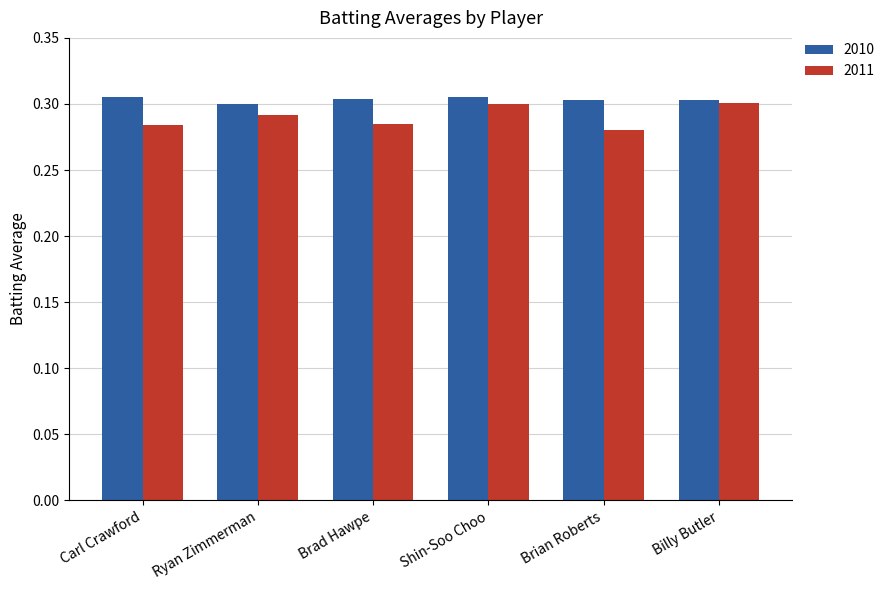

How many 2011 values are between 0 and 1?

6